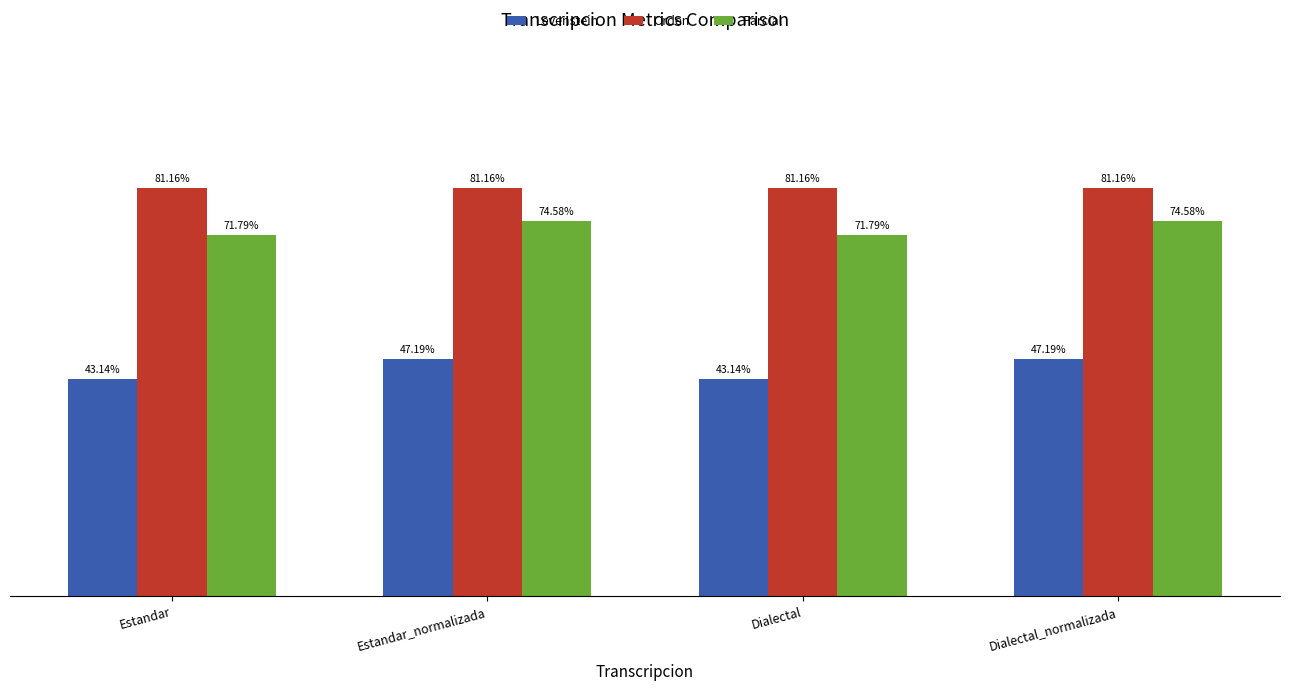

Is the value of Levenstein at Estandar greater than the value of Parcial at Dialectal?

No